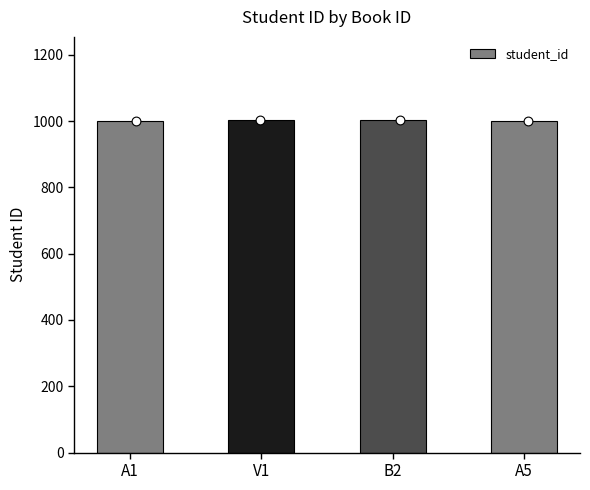

Which has a higher value, V1 or A5?

V1